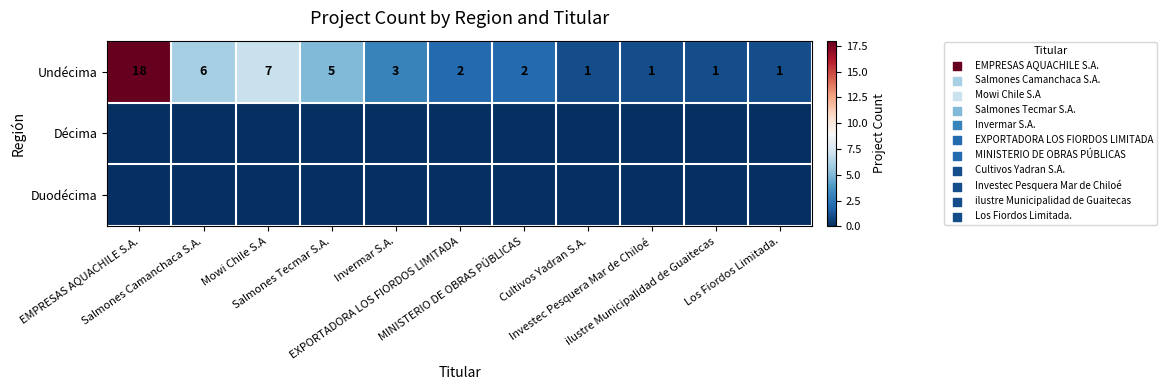

What is the sum of all Undécima values?

47